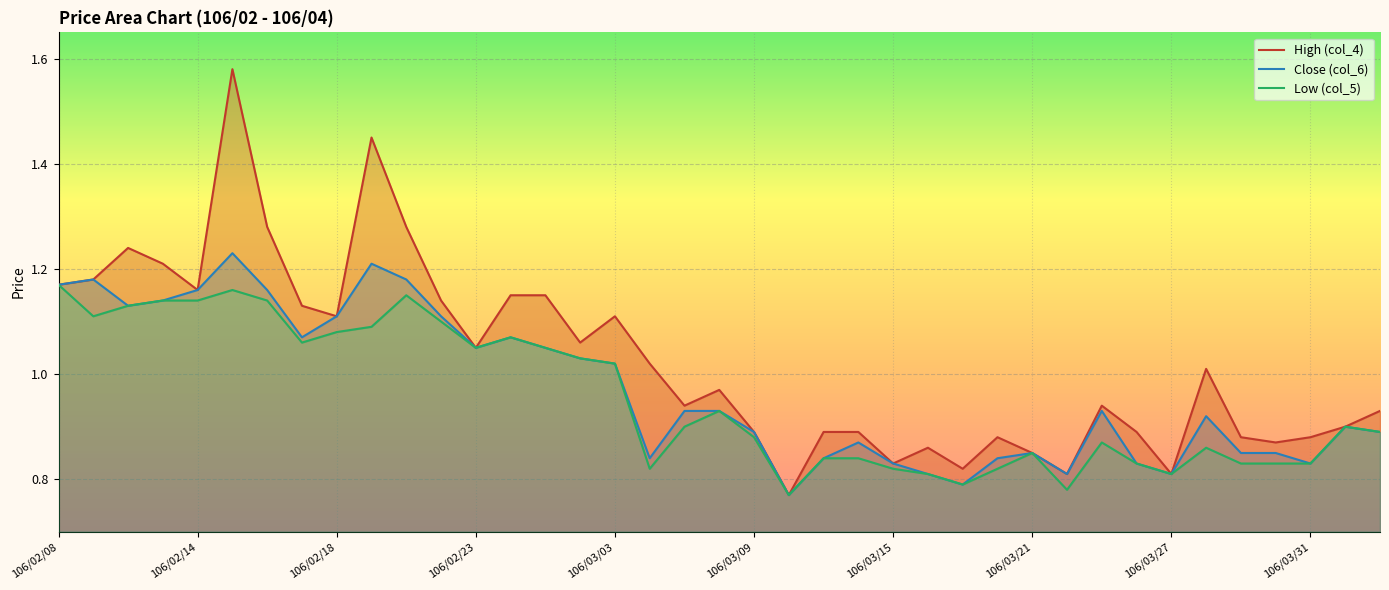

What is the value of the High (col_4) point at the 29th from the left?

0.8